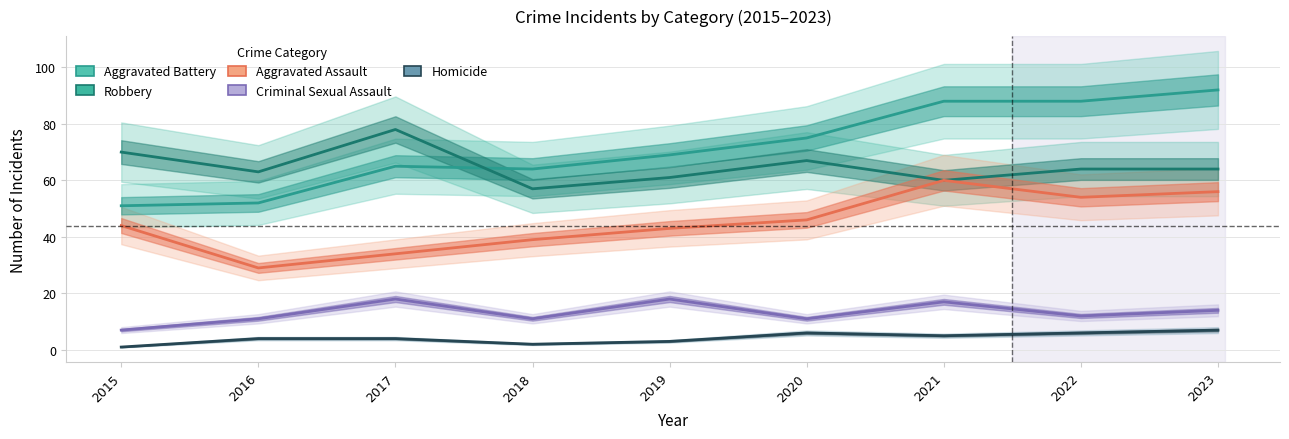

What is the value of the Aggravated Assault point at the 7th from the left?

60